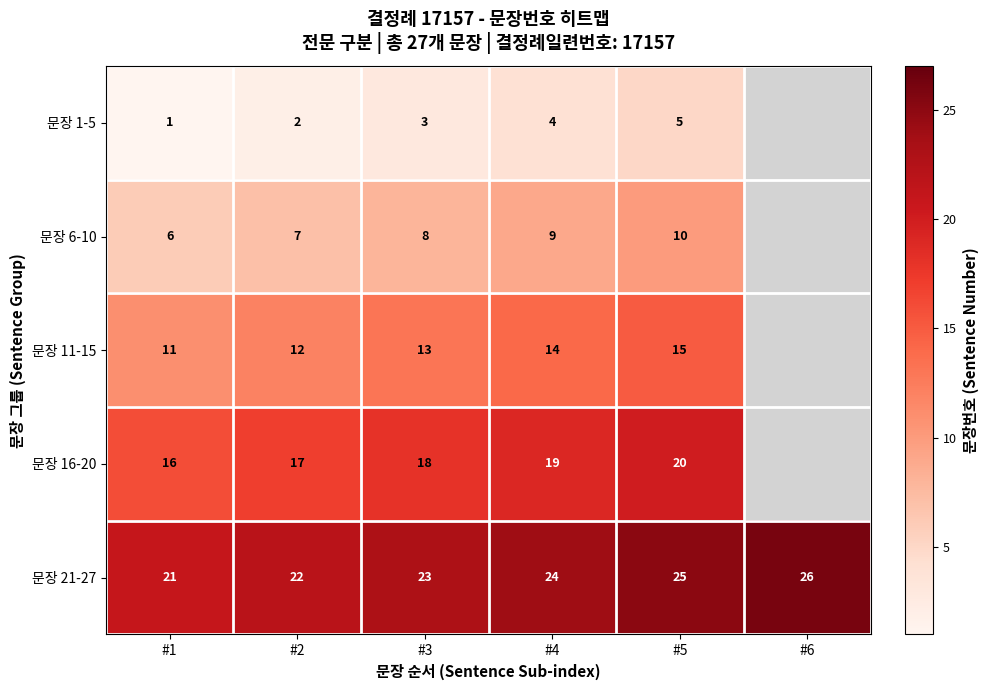

What value does the 문장 21-27 series have at #1?

21